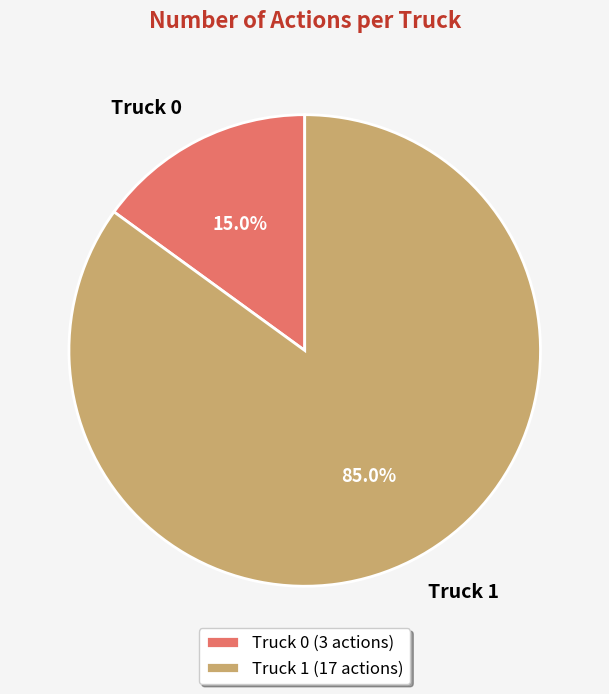

To the nearest percent, what portion does Truck 0 represent?

15%